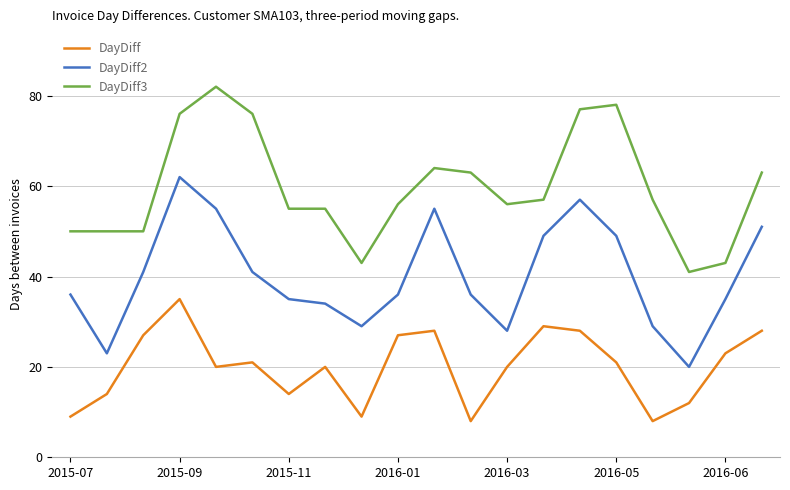

Which series has the largest total across all categories?

DayDiff3